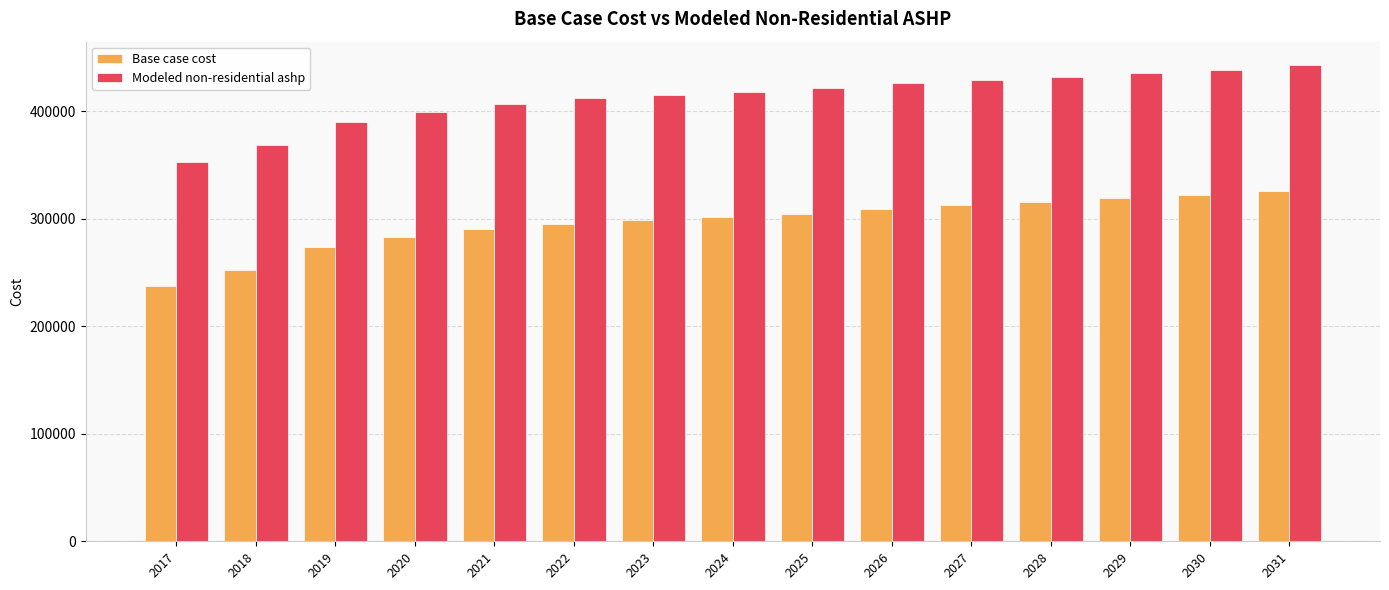

At which label is Base case cost closest to 281435?

2020